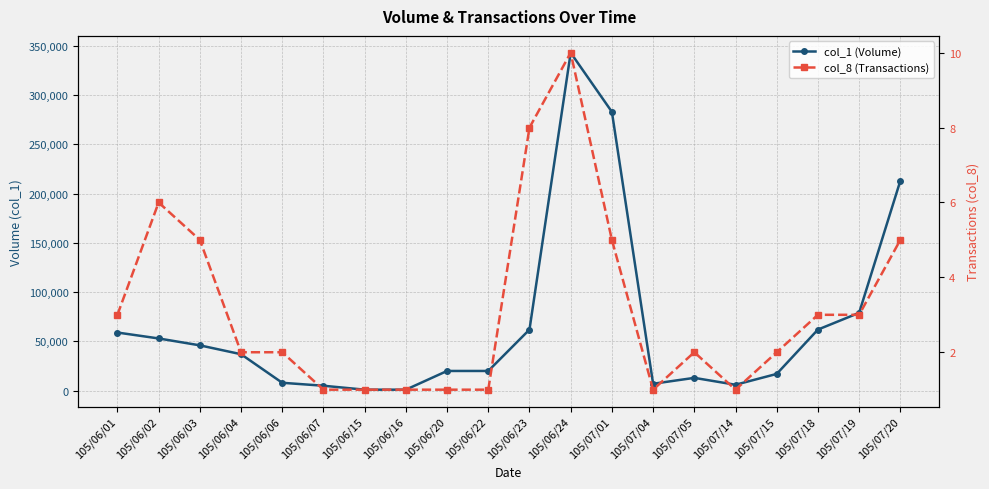

Reading left to right, list all the values displayed in this chart.

col_1 (Volume): 105/06/01=59000	105/06/02=53000	105/06/03=46000	105/06/04=37000	105/06/06=8000	105/06/07=5000	105/06/15=1000	105/06/16=1000	105/06/20=20000	105/06/22=20000	105/06/23=62000	105/06/24=343000	105/07/01=283000	105/07/04=7000	105/07/05=13000	105/07/14=6000	105/07/15=17000	105/07/18=62000	105/07/19=79000	105/07/20=213000
col_8 (Transactions): 105/06/01=3	105/06/02=6	105/06/03=5	105/06/04=2	105/06/06=2	105/06/07=1	105/06/15=1	105/06/16=1	105/06/20=1	105/06/22=1	105/06/23=8	105/06/24=10	105/07/01=5	105/07/04=1	105/07/05=2	105/07/14=1	105/07/15=2	105/07/18=3	105/07/19=3	105/07/20=5